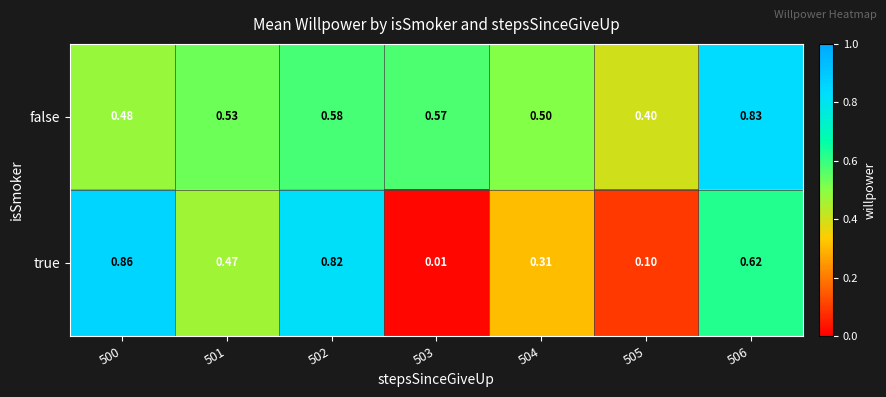

Which series has the largest range (max minus min)?

true